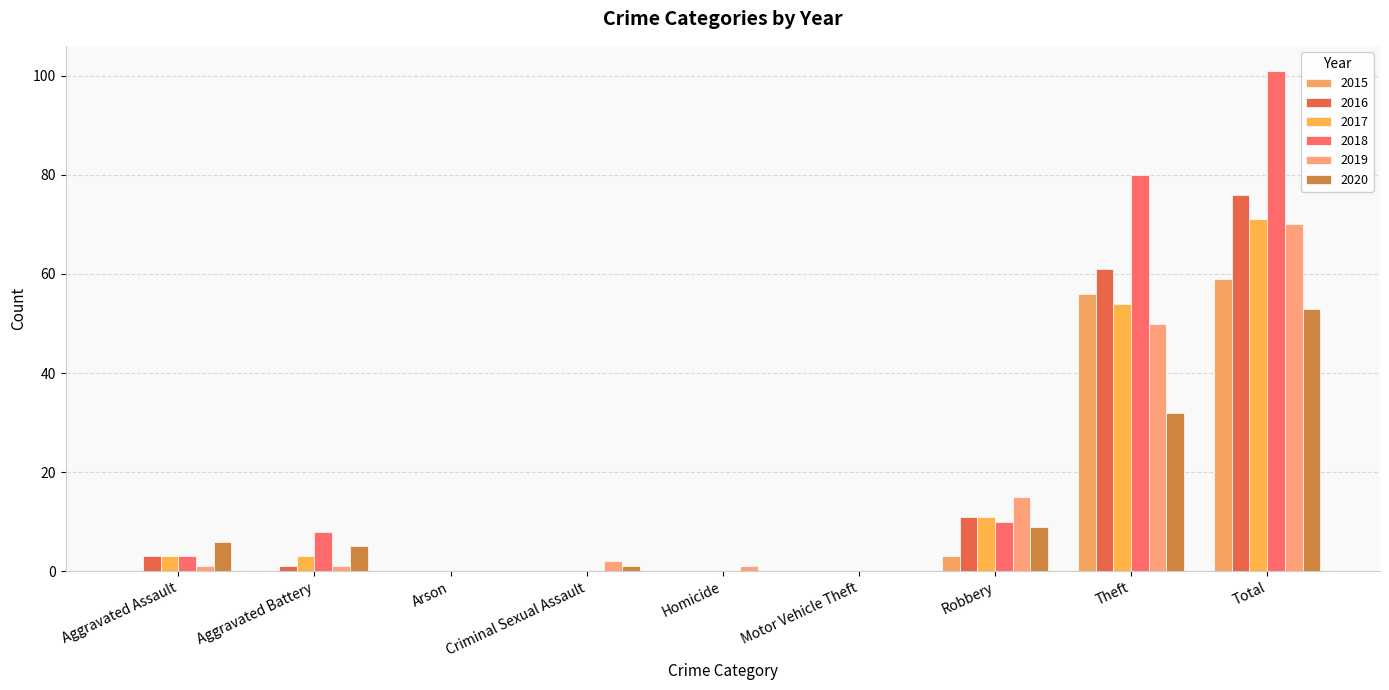

Reading left to right, extract all data points from this chart.

2015: Aggravated Assault=0	Aggravated Battery=0	Arson=0	Criminal Sexual Assault=0	Homicide=0	Motor Vehicle Theft=0	Robbery=3	Theft=56	Total=59
2016: Aggravated Assault=3	Aggravated Battery=1	Arson=0	Criminal Sexual Assault=0	Homicide=0	Motor Vehicle Theft=0	Robbery=11	Theft=61	Total=76
2017: Aggravated Assault=3	Aggravated Battery=3	Arson=0	Criminal Sexual Assault=0	Homicide=0	Motor Vehicle Theft=0	Robbery=11	Theft=54	Total=71
2018: Aggravated Assault=3	Aggravated Battery=8	Arson=0	Criminal Sexual Assault=0	Homicide=0	Motor Vehicle Theft=0	Robbery=10	Theft=80	Total=101
2019: Aggravated Assault=1	Aggravated Battery=1	Arson=0	Criminal Sexual Assault=2	Homicide=1	Motor Vehicle Theft=0	Robbery=15	Theft=50	Total=70
2020: Aggravated Assault=6	Aggravated Battery=5	Arson=0	Criminal Sexual Assault=1	Homicide=0	Motor Vehicle Theft=0	Robbery=9	Theft=32	Total=53